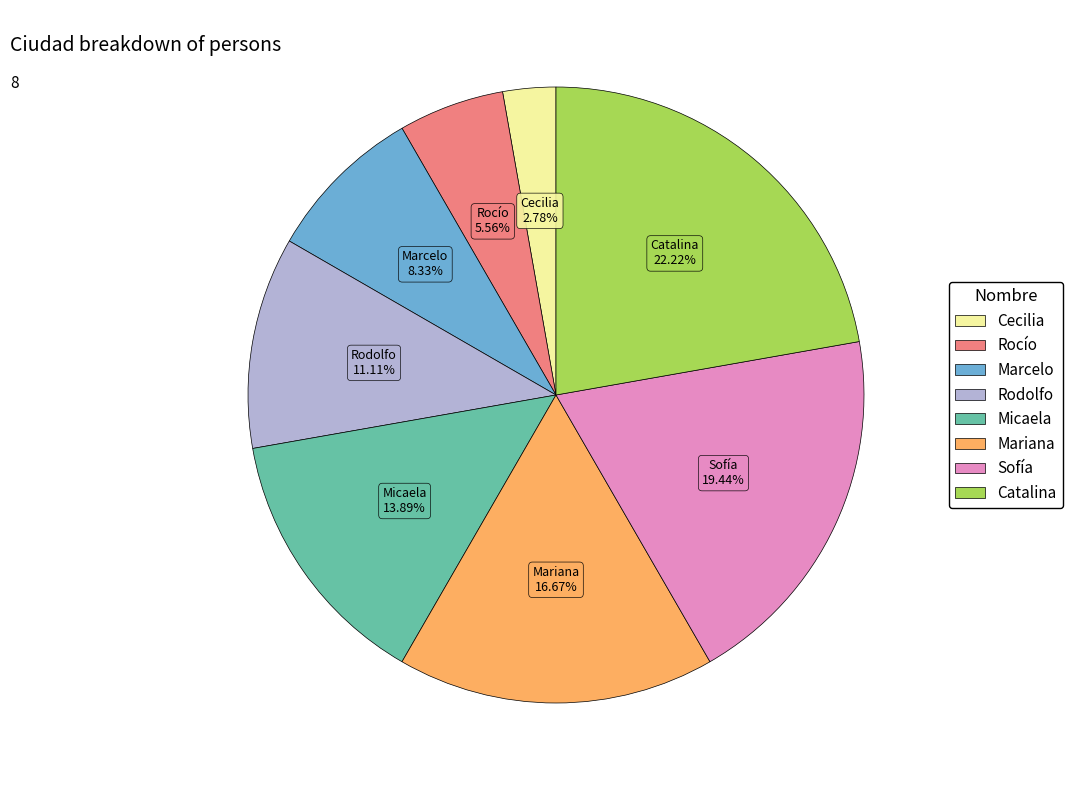

What is the largest slice in the pie chart?

Catalina